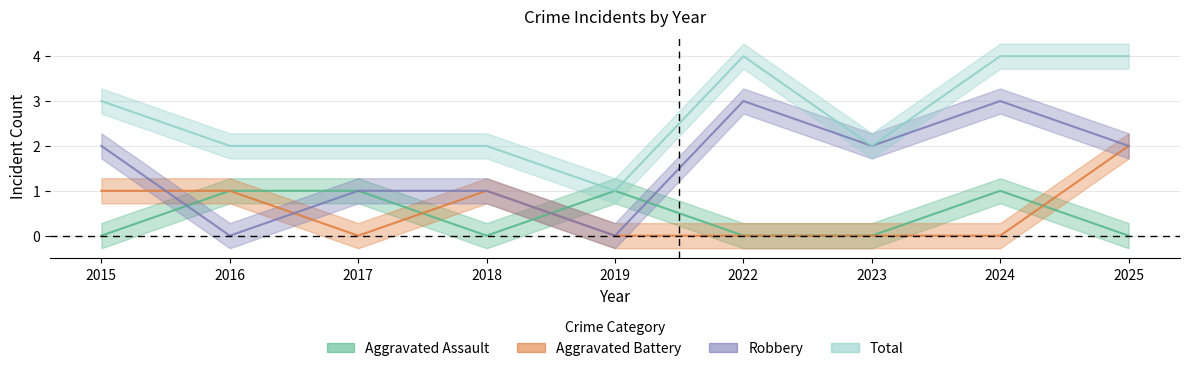

How many lines are shown in the chart?

4